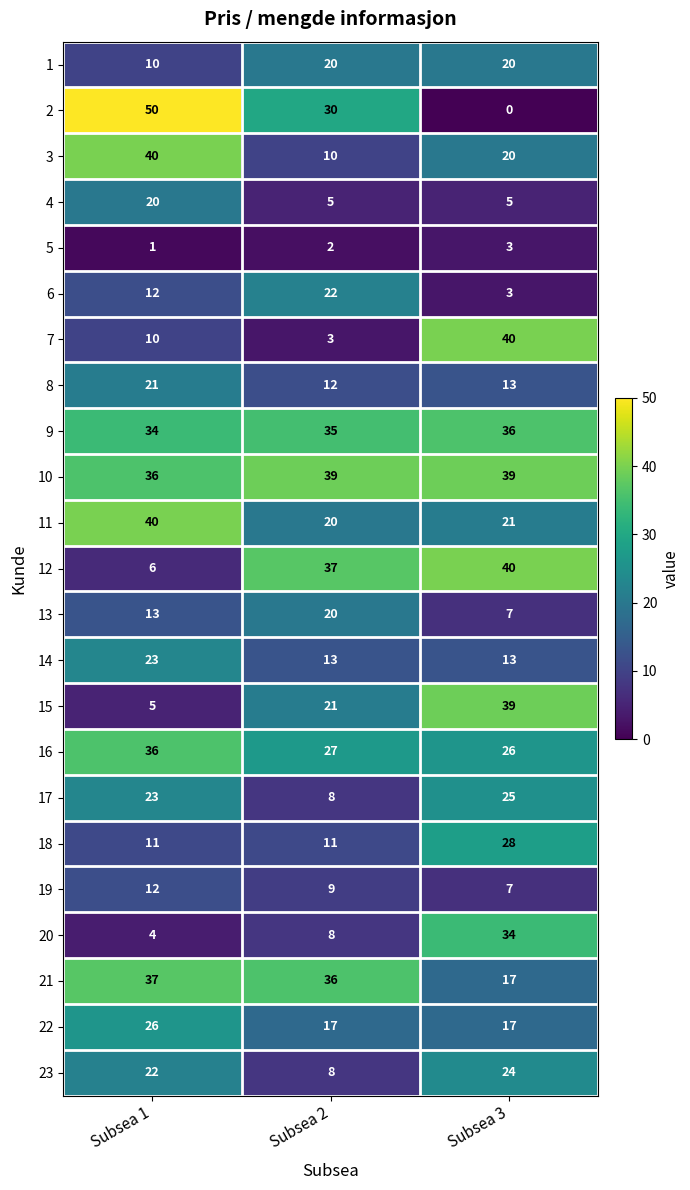

List the labels in order of 7 value, largest first.

Subsea 3, Subsea 1, Subsea 2